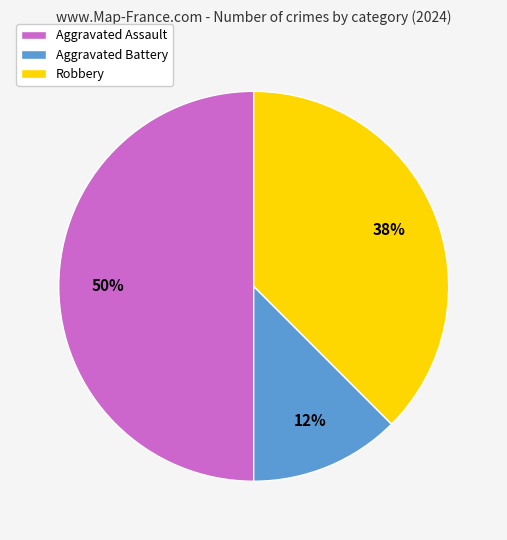

To the nearest percent, what is the average slice percentage?

33%